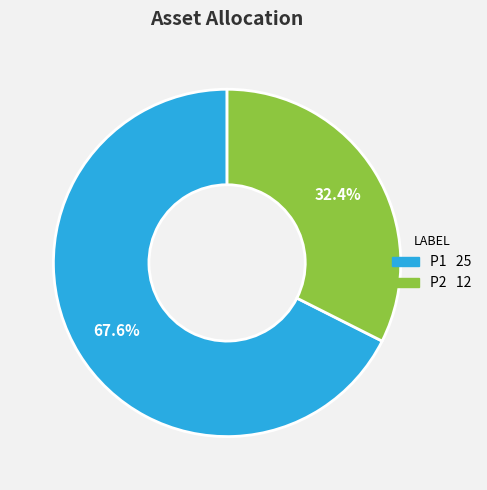

To the nearest percent, what percentage of the pie is P2?

32%